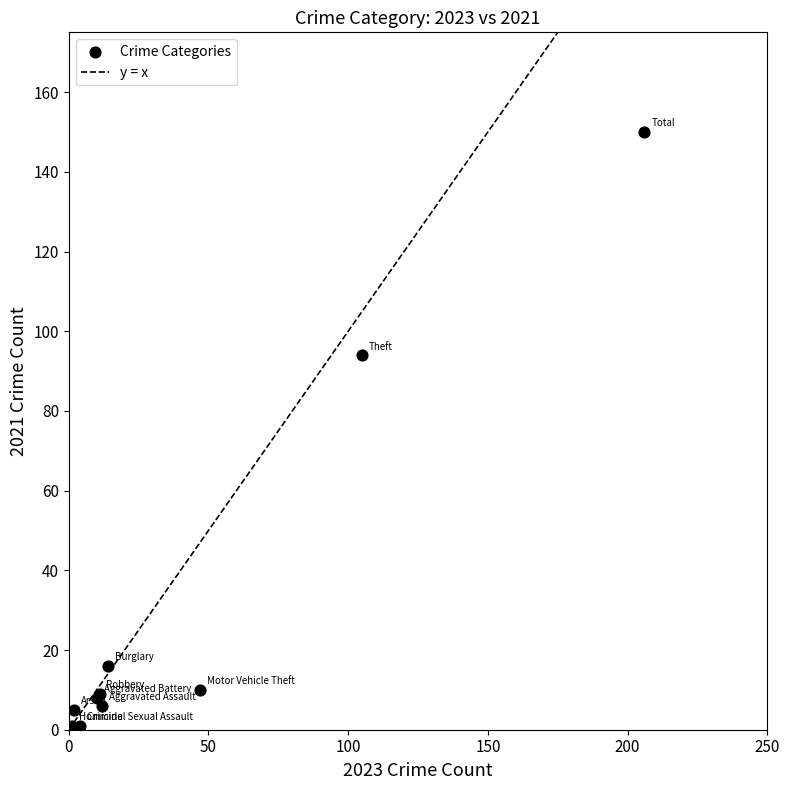

What Y value in the scatter plot is closest to 75?

94